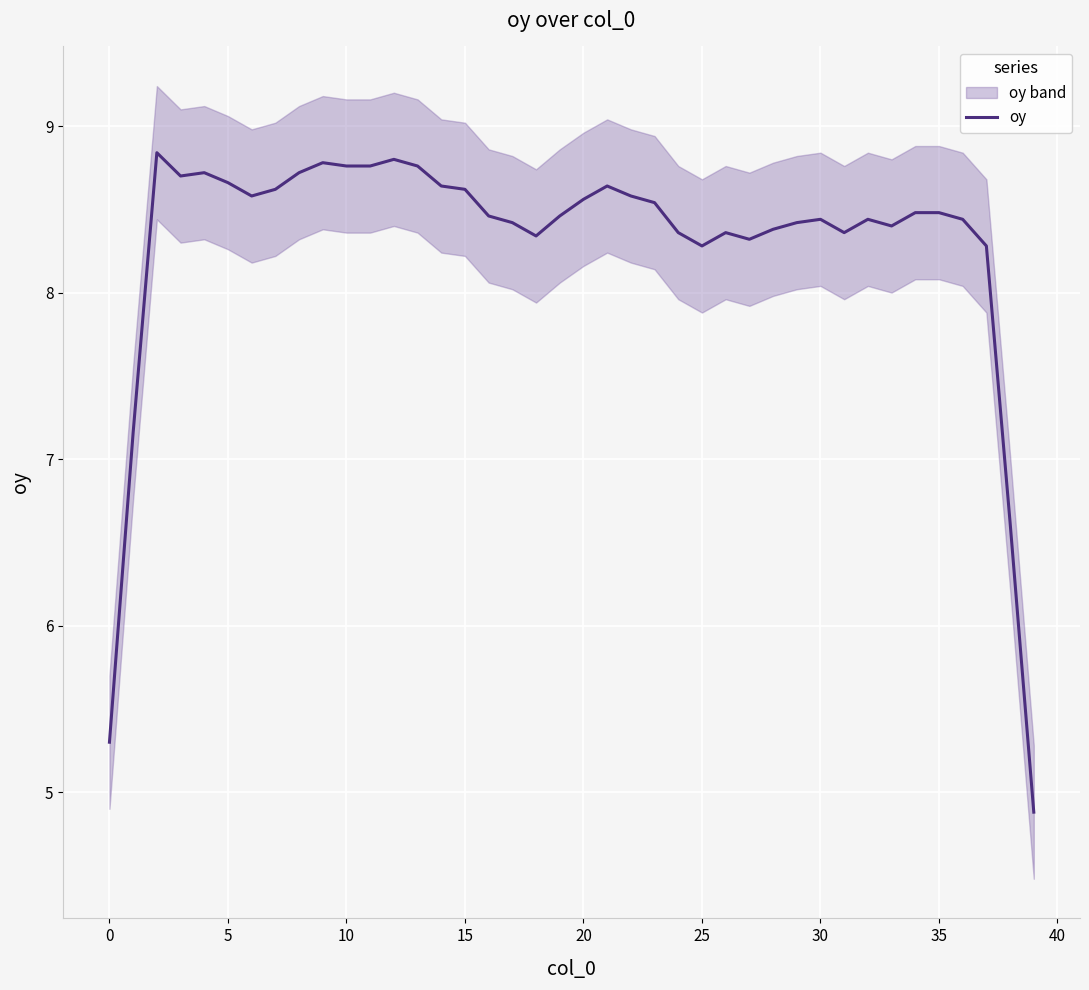

What is the average value?

8.3